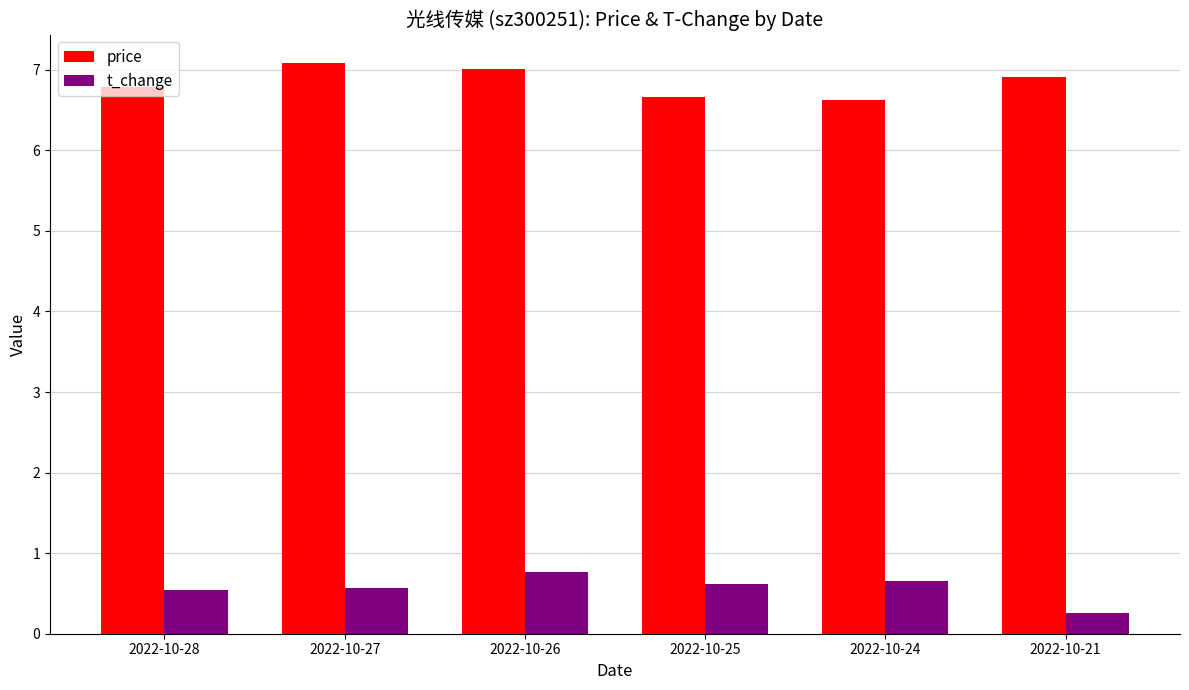

The value of t_change at 2022-10-26 is 0.2. True or false?

False